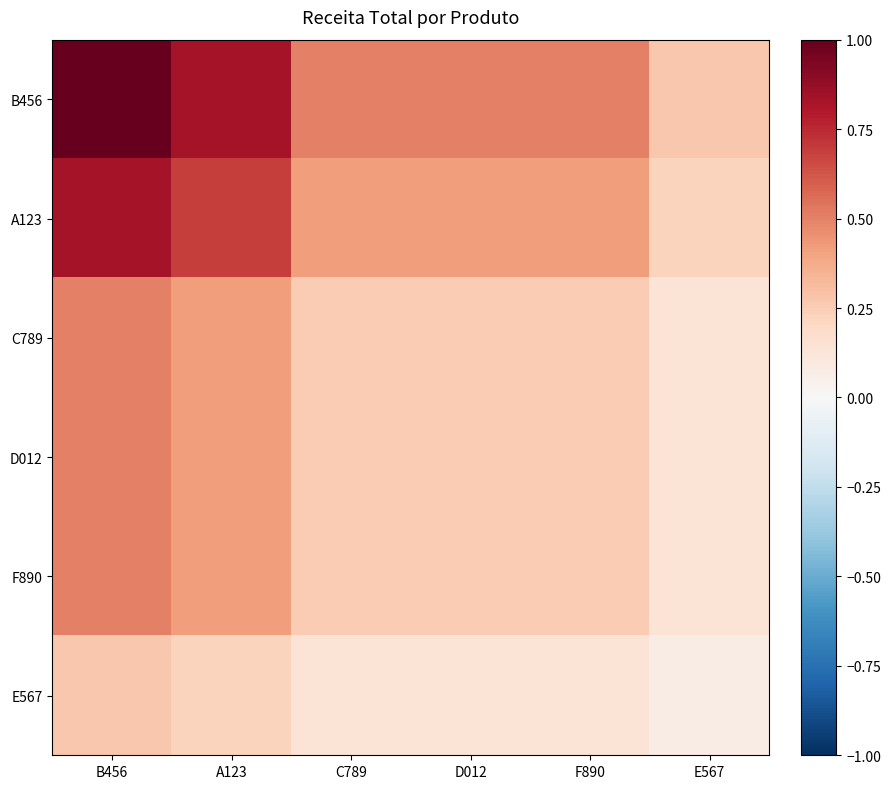

What is the minimum value shown in the chart?

0.1